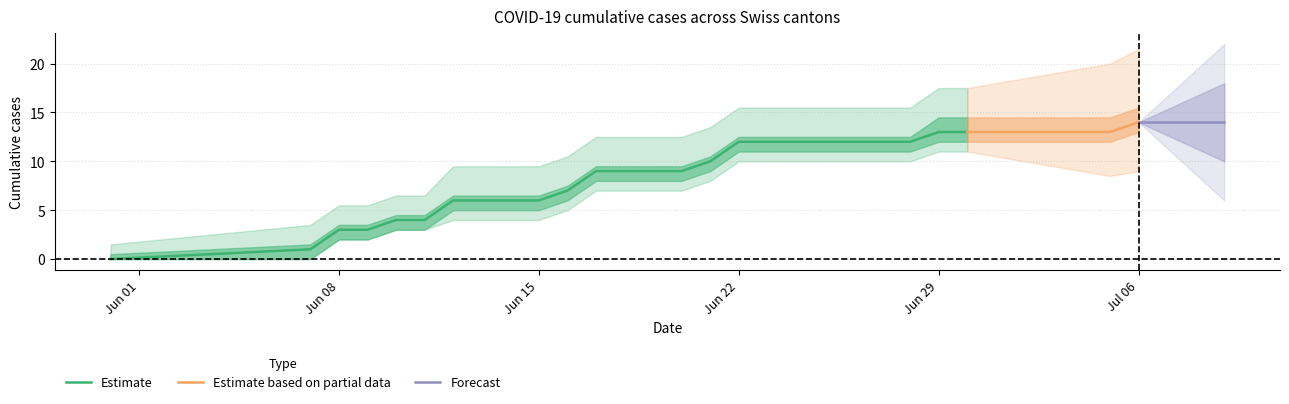

What is the maximum value for Estimate?

13